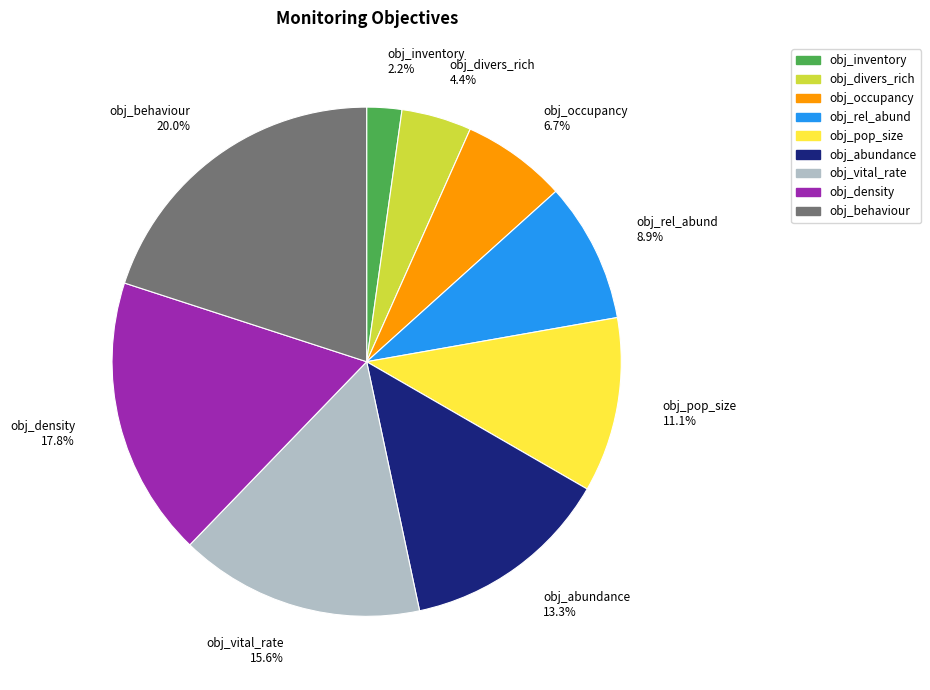

What is the largest slice in the pie chart?

obj_behaviour